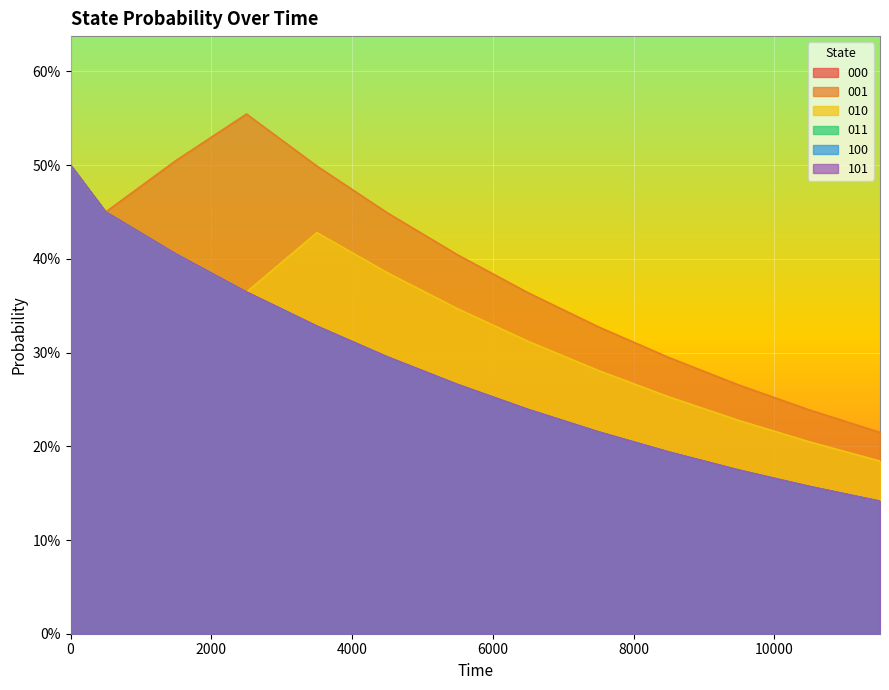

What are all the series names shown in the legend?

000, 001, 010, 011, 100, 101